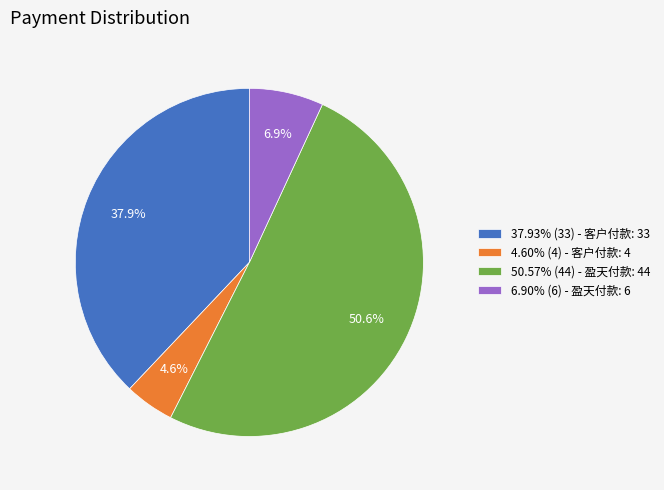

How much of the chart is everything except 37.93% (33) - 客户付款: 33?

62.1%